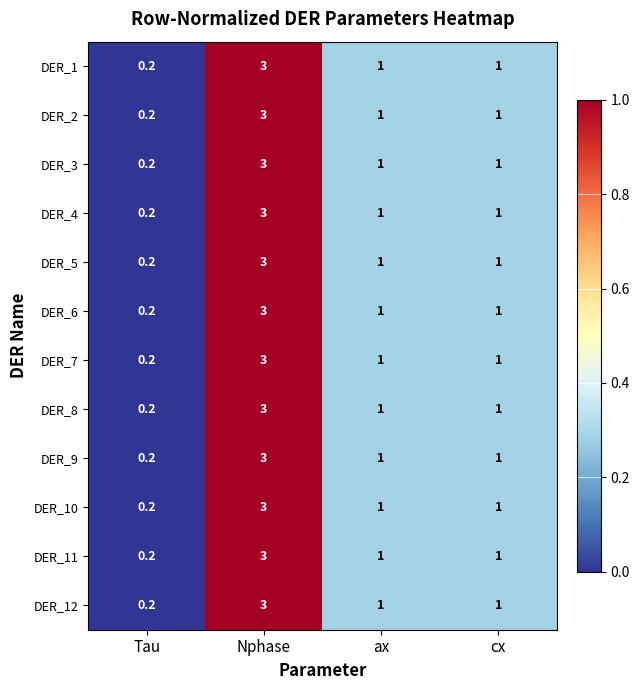

Is the value of DER_6 at Tau greater than the value of DER_11 at Nphase?

No